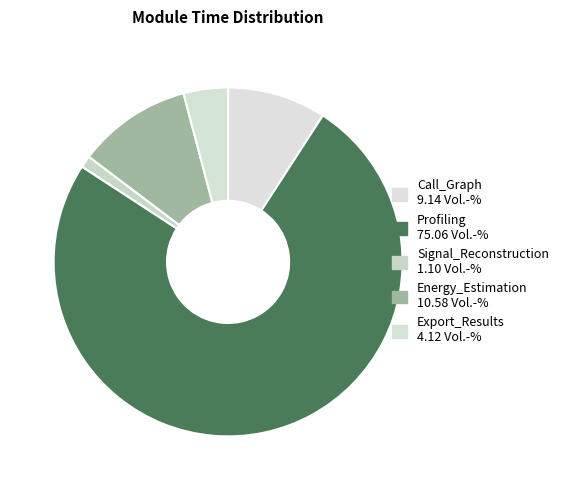

Which slice is the largest?

Profiling